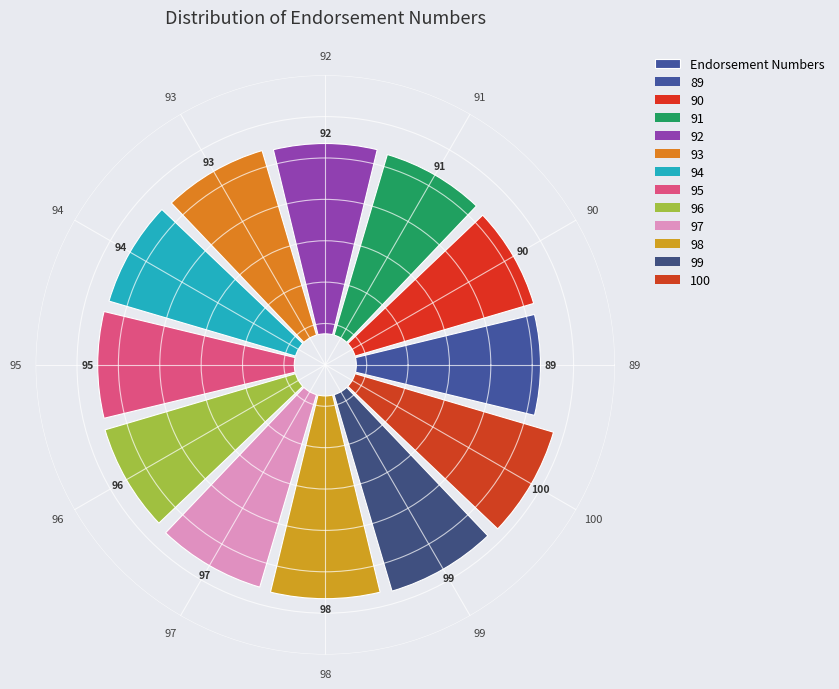

Does 92 account for over 50% of the chart?

No